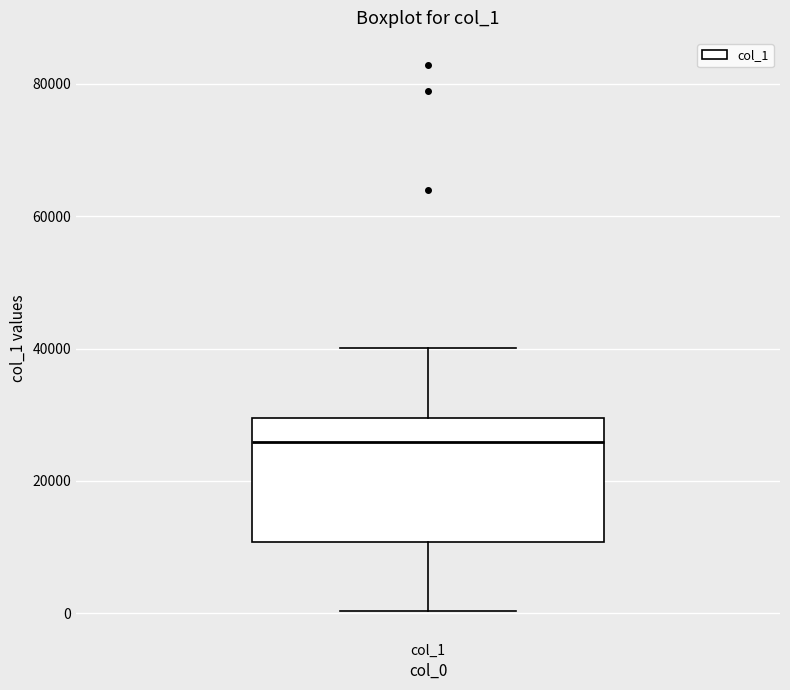

Where does the upper whisker of the box for col_1 end on the y-axis? The values are not printed on the chart, so give them approximately, as read against the axis.

40000